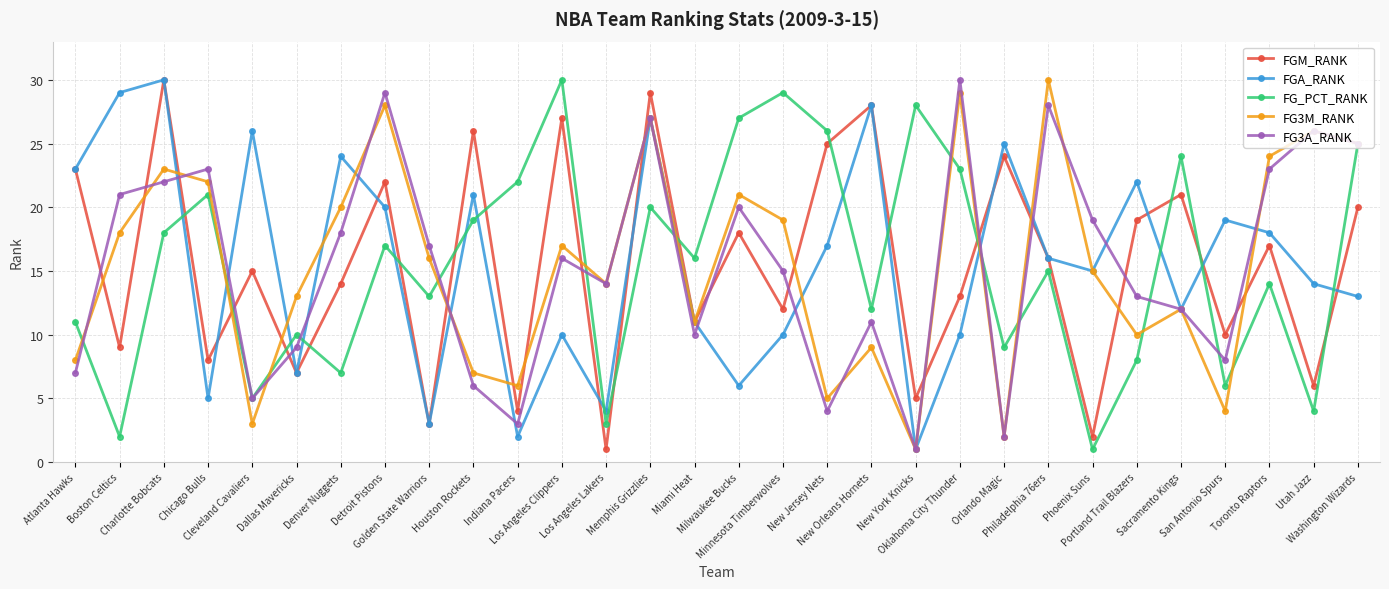

True or false: FG3A_RANK has more than 2 interior local peaks.

True